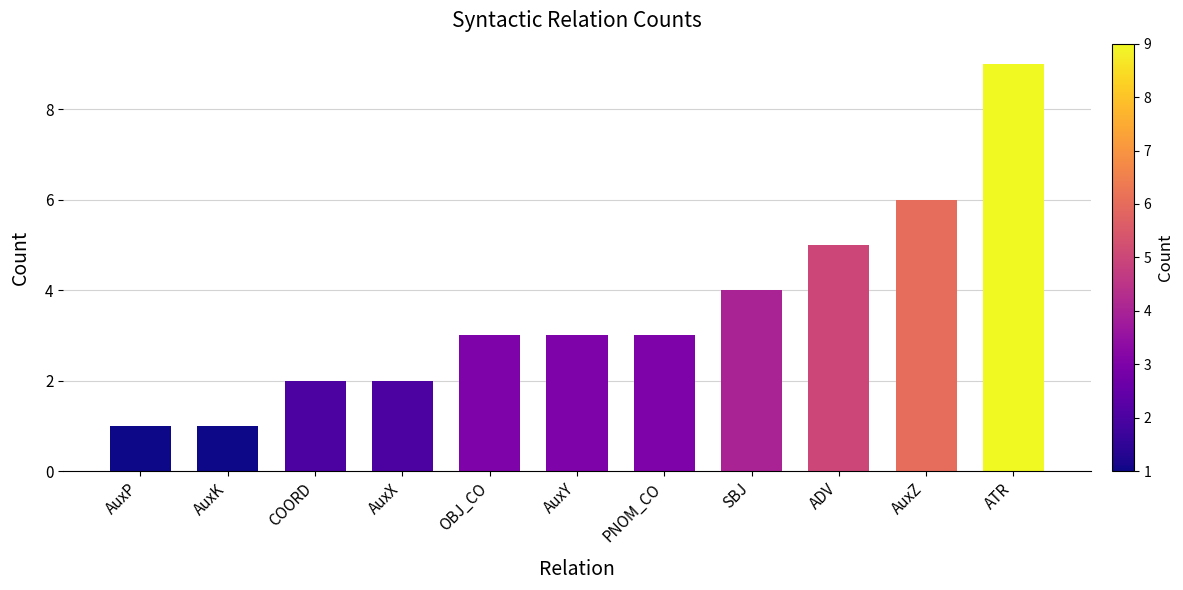

Which has a higher value, ATR or AuxY?

ATR